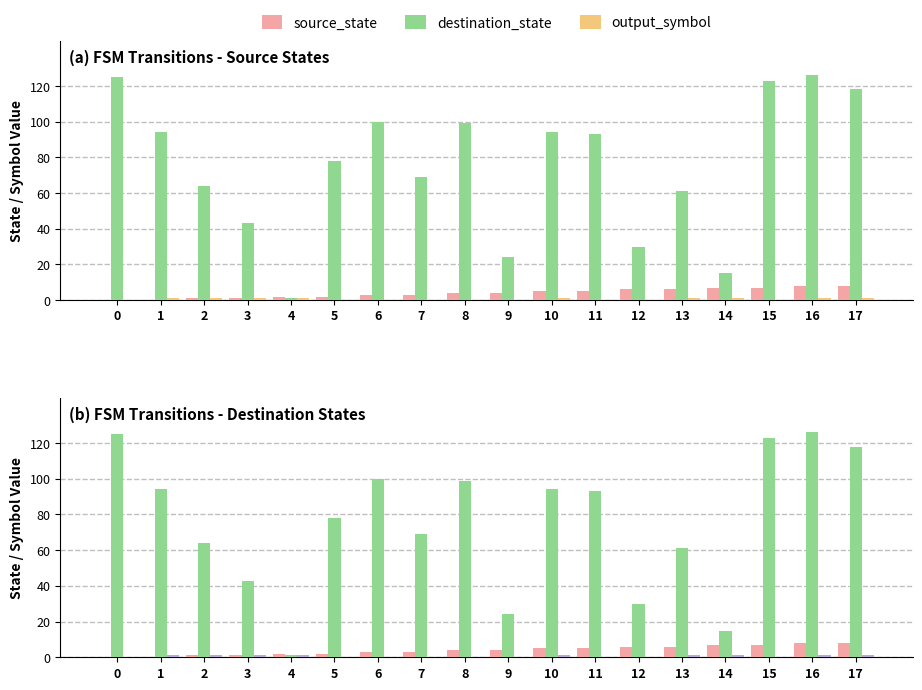

What is the difference between the maximum and minimum values in the source_state series?

8